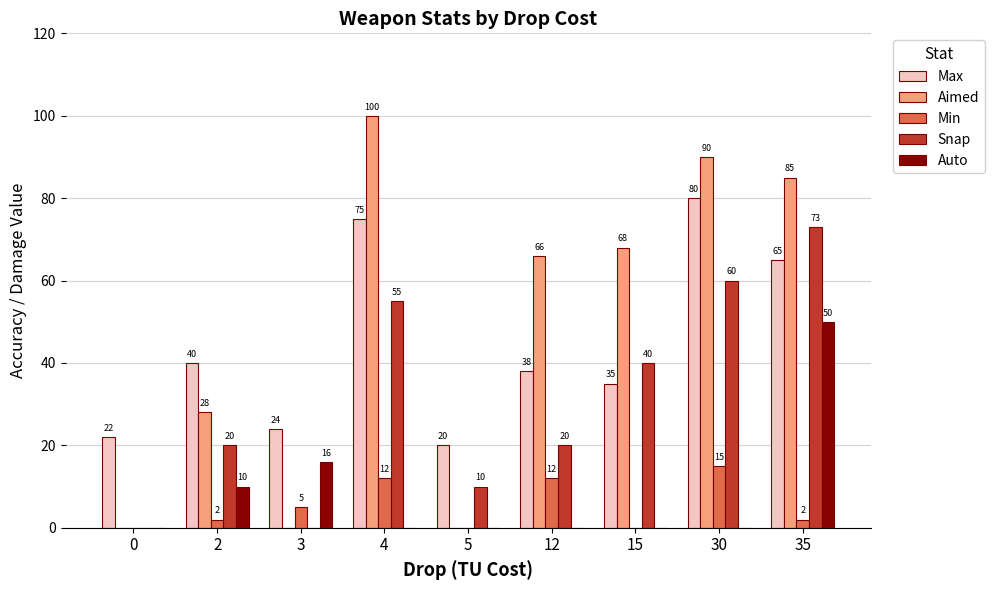

At which label does Max reach its peak?

30